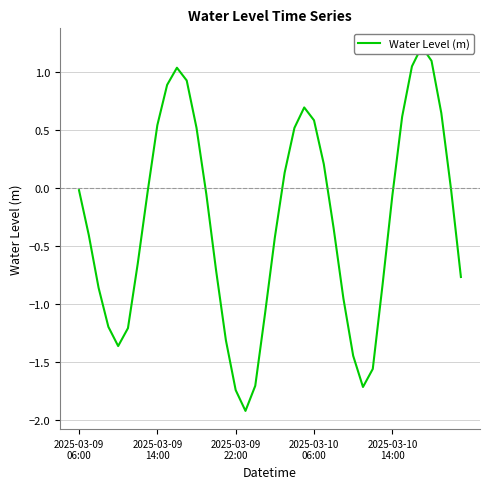

At which category does the chart reach its peak across all series?

35